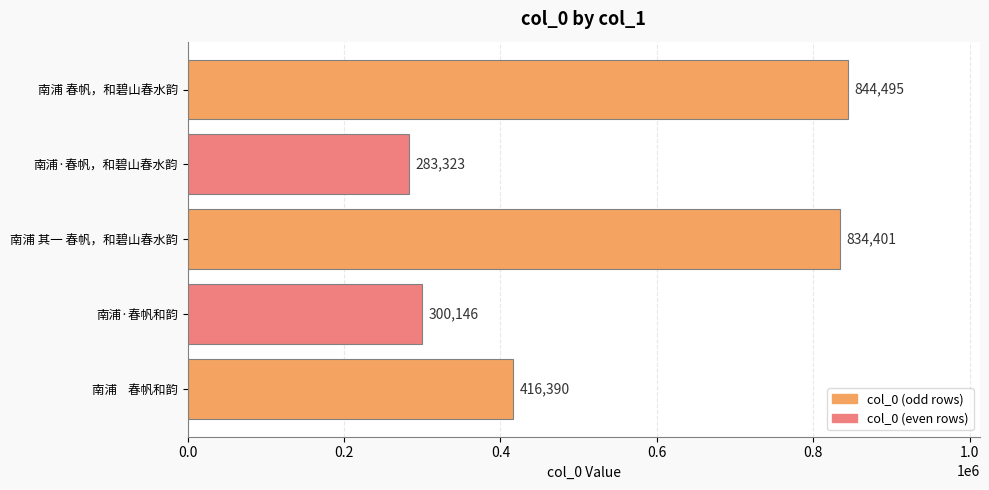

Between 南浦·春帆和韵 and 南浦·春帆，和碧山春水韵, which is larger?

南浦·春帆和韵